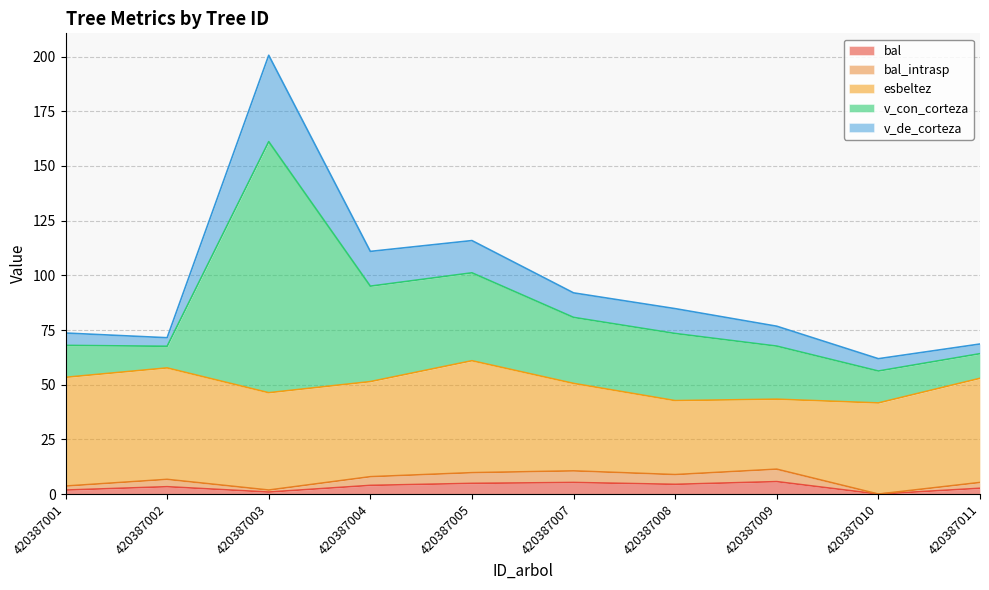

True or false: bal has more than 2 interior local peaks.

True